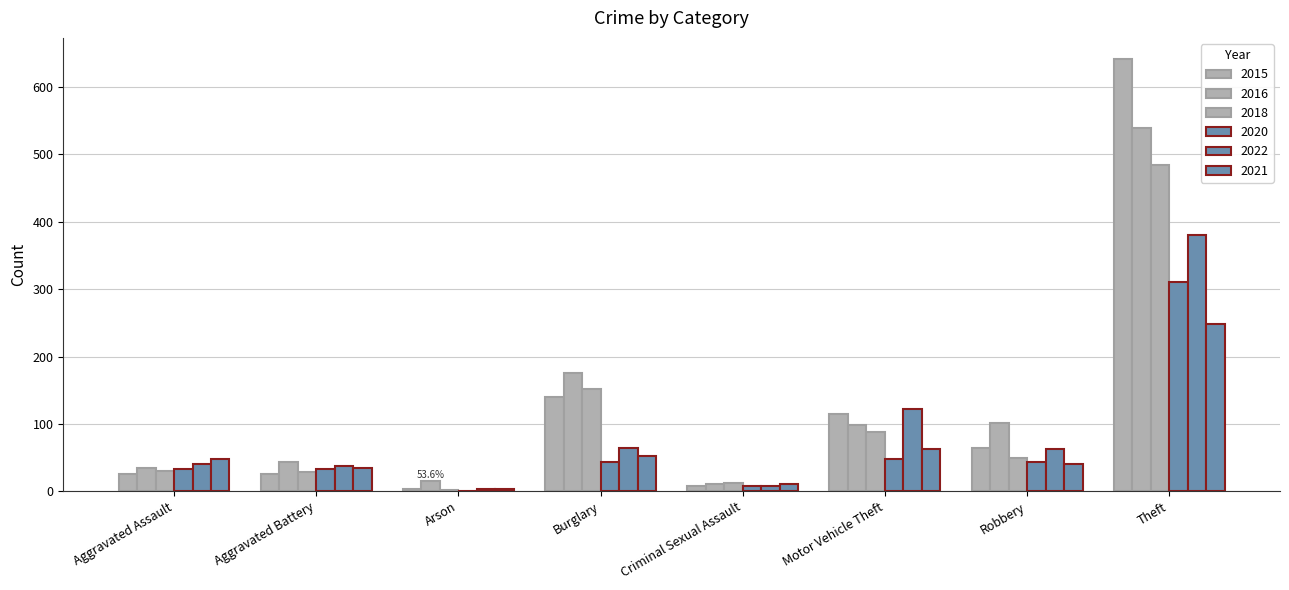

How many distinct data groups are displayed?

6